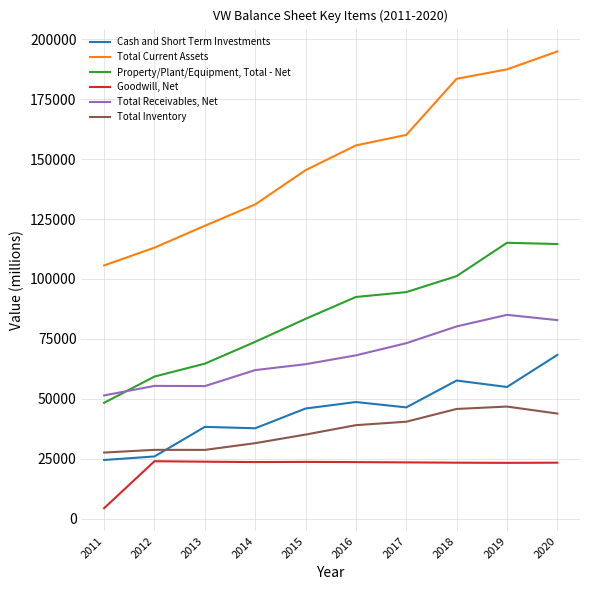

True or false: Total Inventory has more than 0 points higher than both neighbors.

True